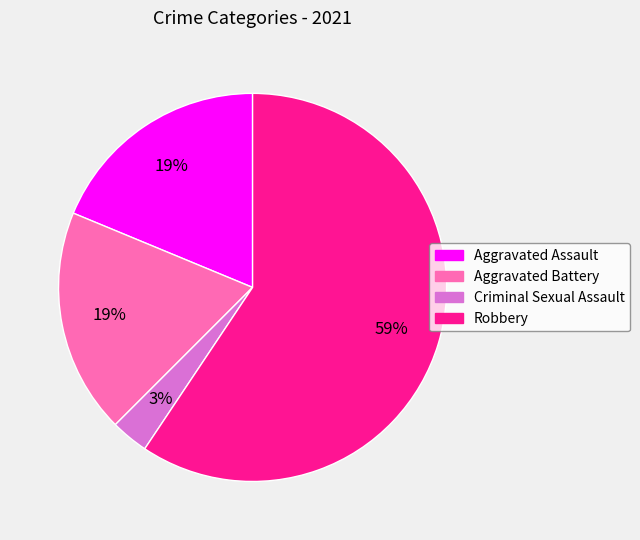

To the nearest percent, what is the average slice percentage?

25%